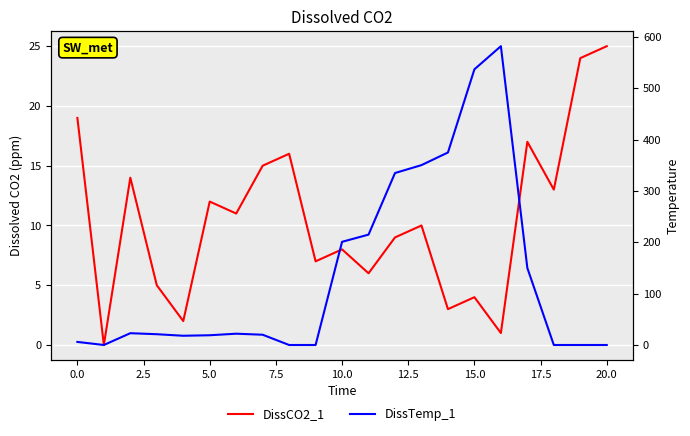

How many interior local peaks does the DissTemp_1 series have?

3